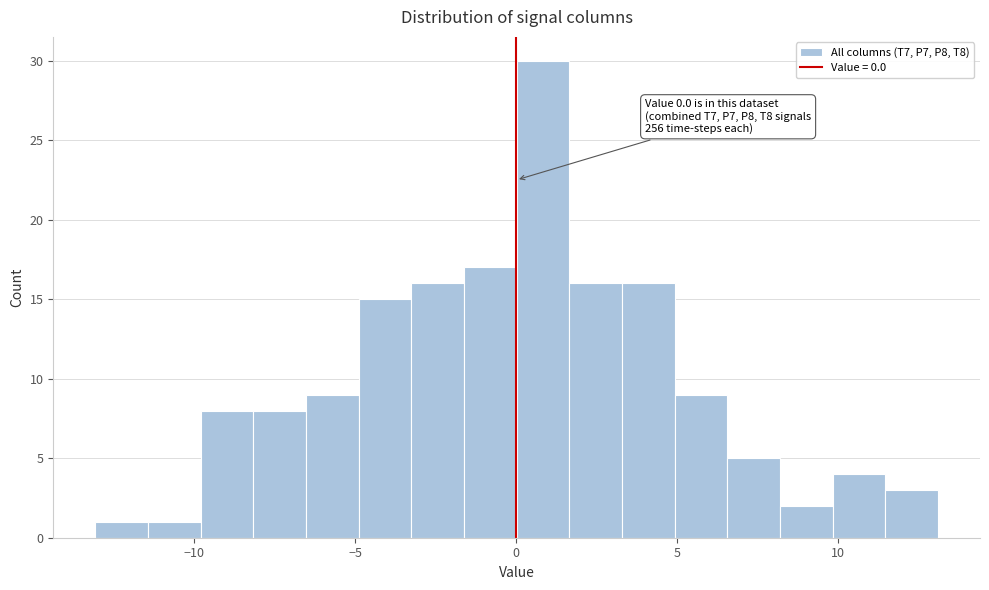

Read against the x-axis, roughly where is the centre of the tallest bar?

1.0